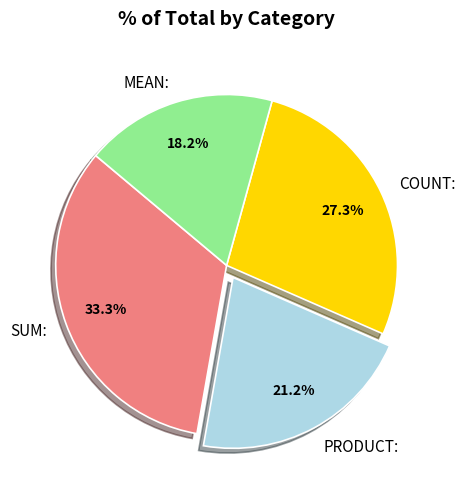

Count the number of slices in the pie.

4